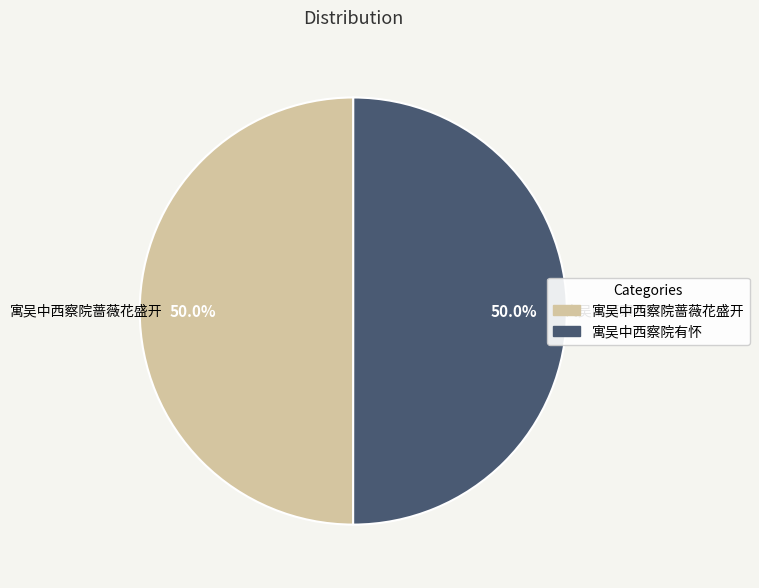

The 寓吴中西察院蔷薇花盛开 slice represents 40% of the pie. True or false?

False